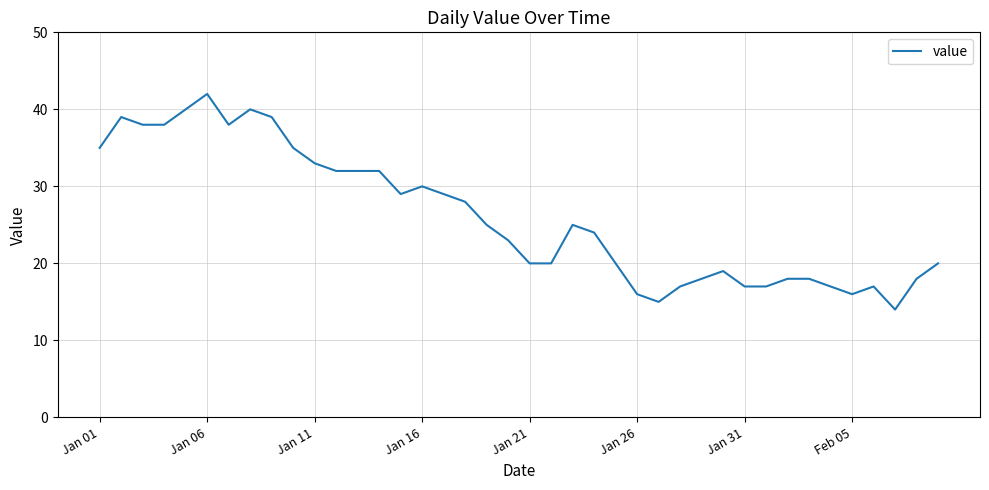

What is the maximum value shown in the chart?

42